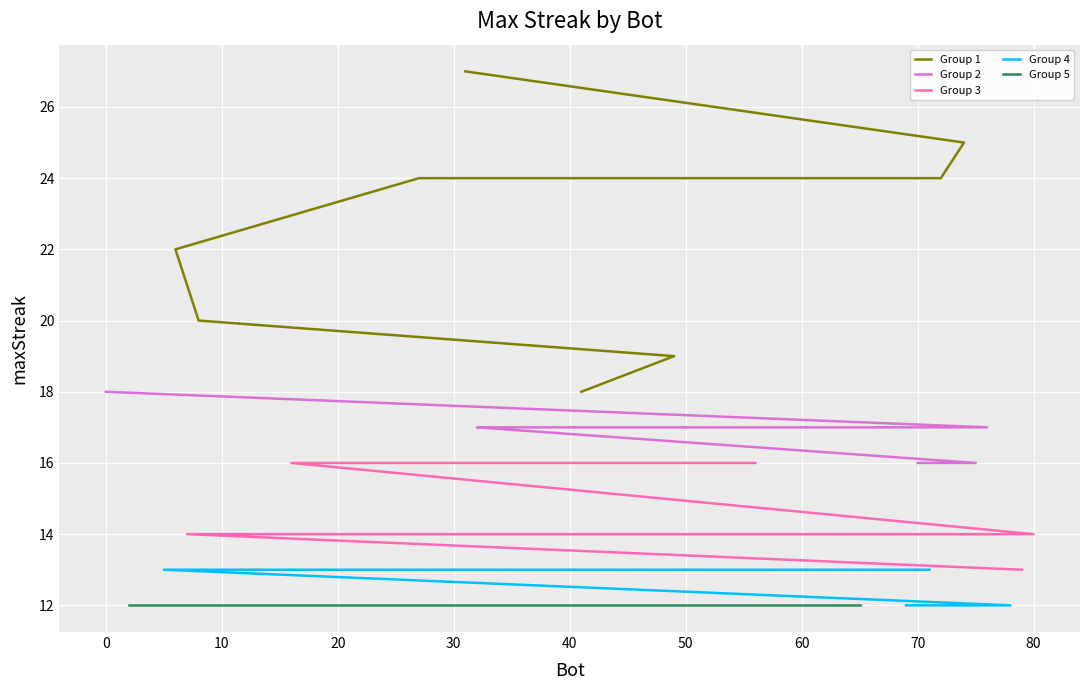

Rank the series at 20 from highest to lowest value.

Group 1, Group 2, Group 3, Group 4, Group 5